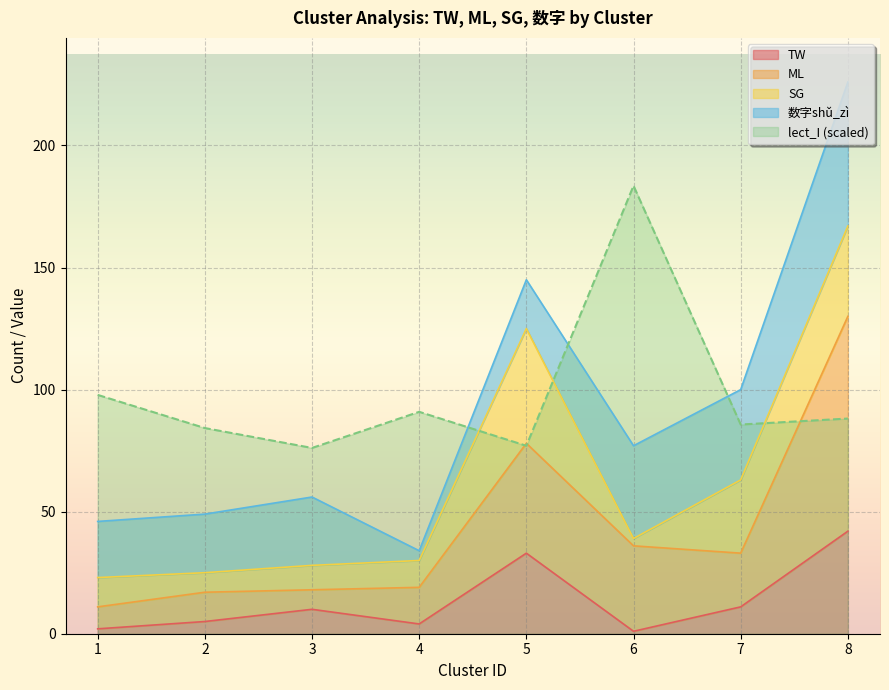

Between 5 and 6, which is larger?

5